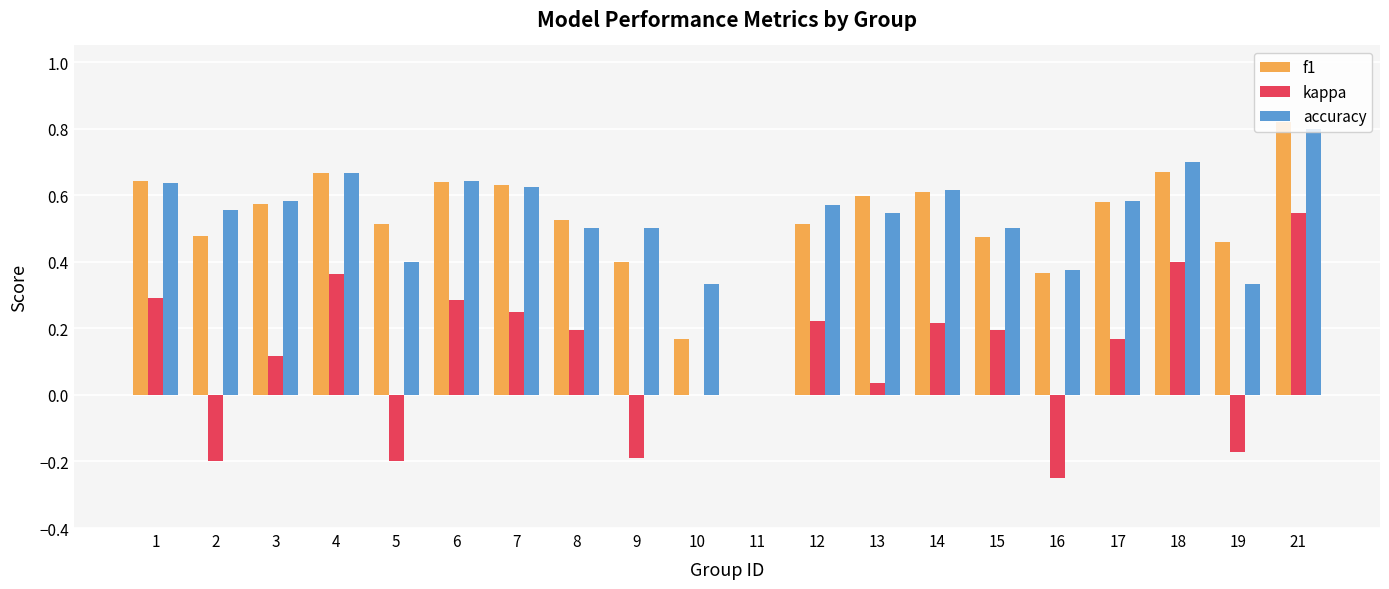

What is the sum of all f1 values?

10.3